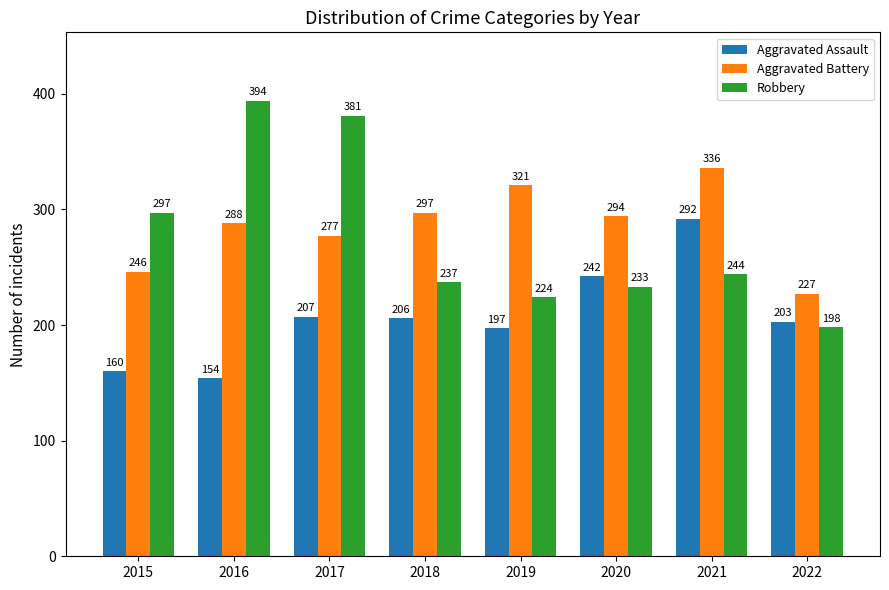

What is the sum of the Robbery values at 2022 and 2021?

442